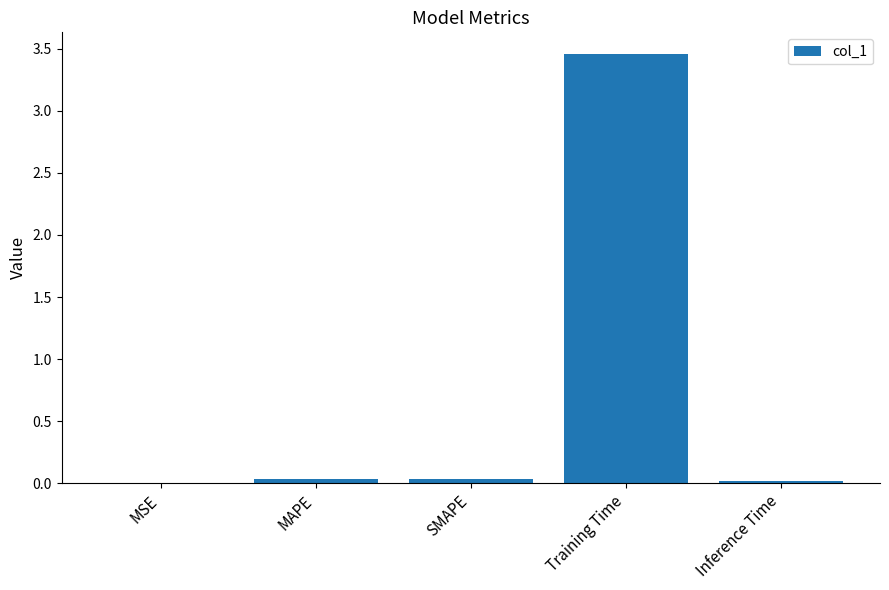

Which has a higher value, Training Time or MAPE?

Training Time